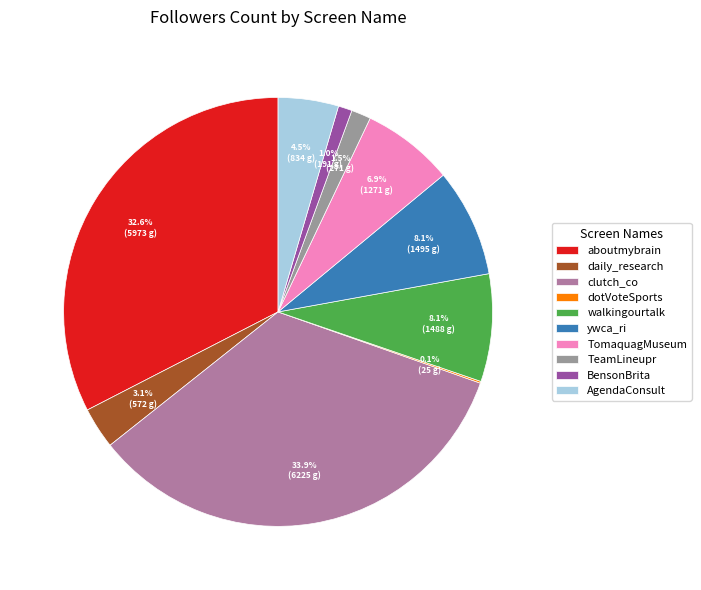

How many segments does this pie chart have?

10